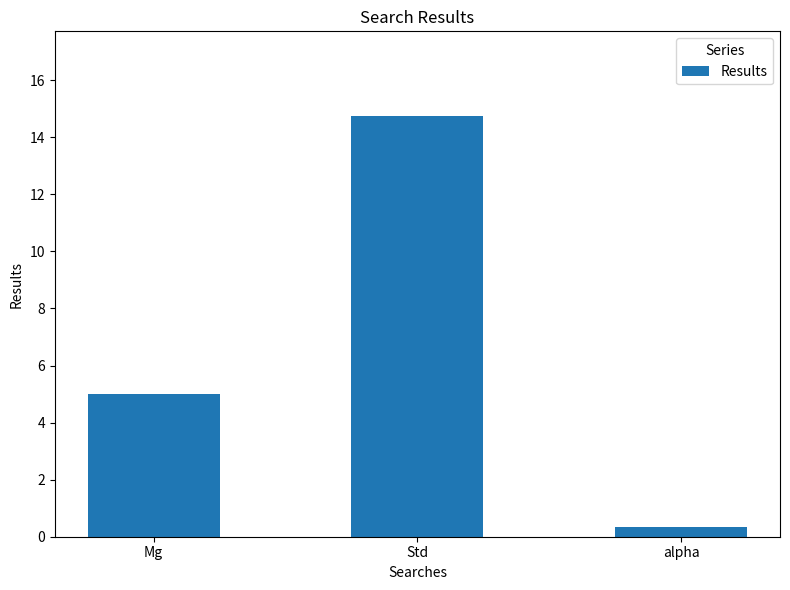

True or false: the data shows 14.8 at Std.

True